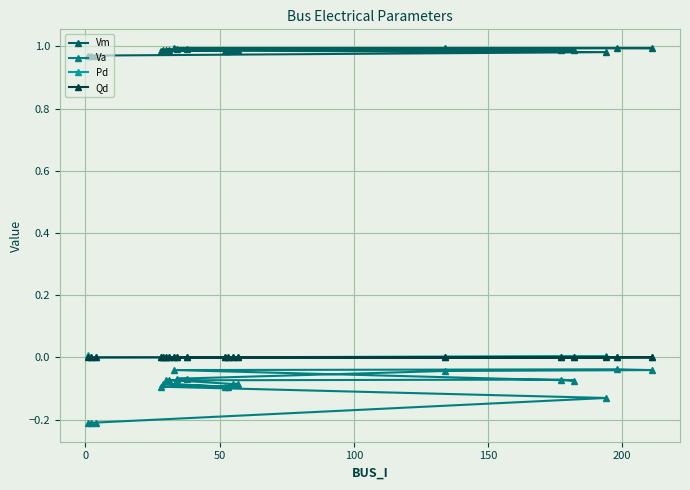

Which series has the largest range (max minus min)?

Va